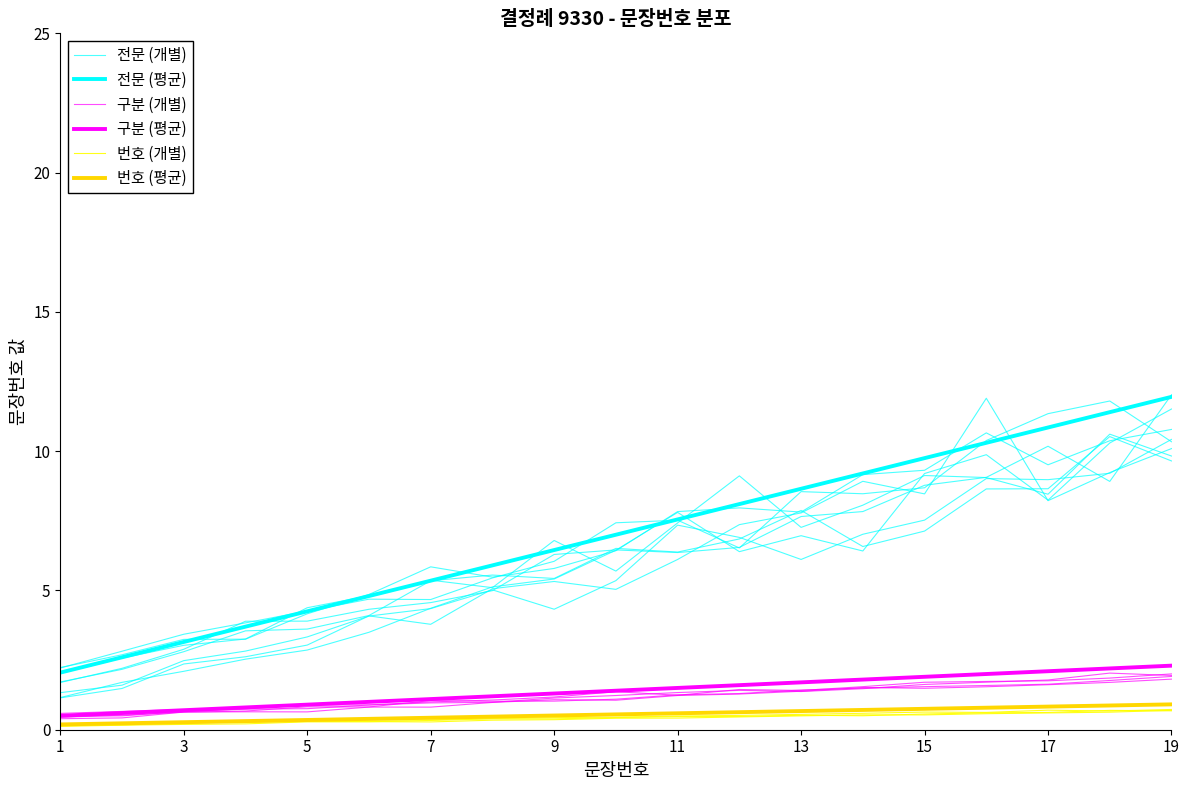

Which series has the widest spread of values?

전문 (평균)